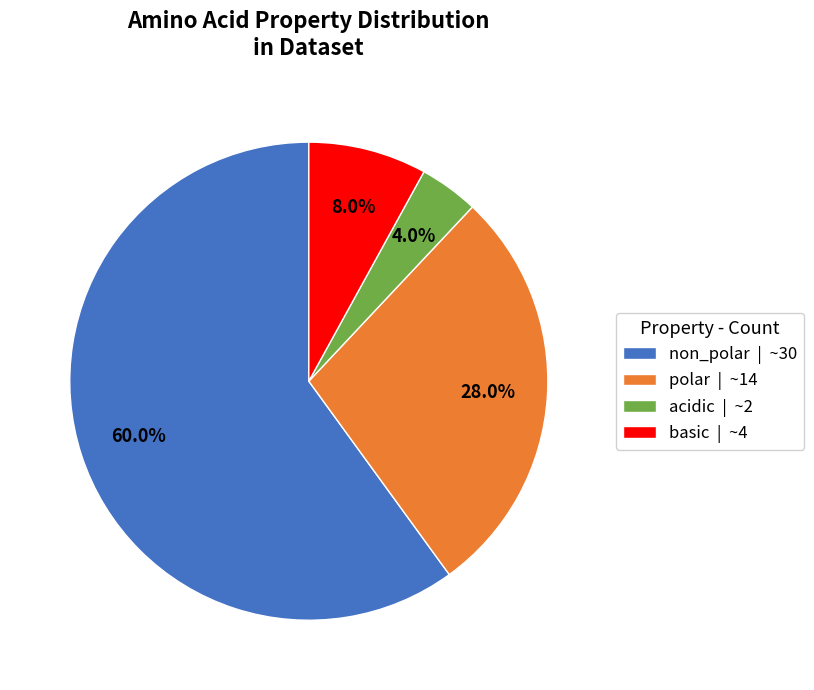

What percentage is NOT represented by acidic?

96.0%